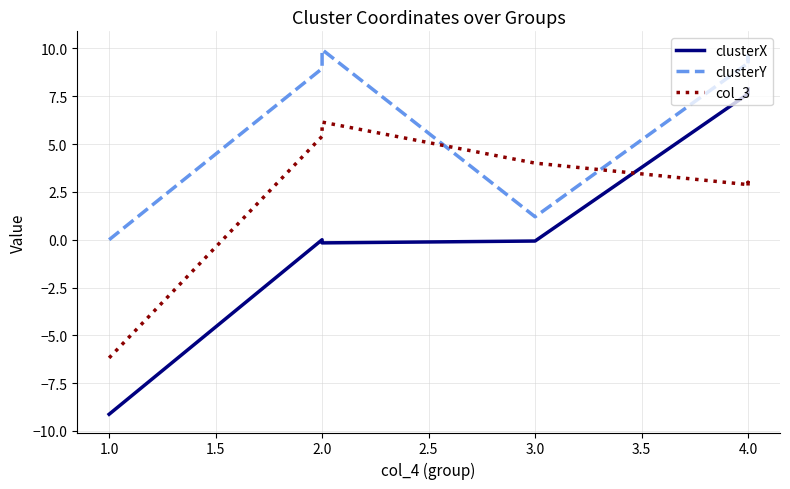

How many intersections are there between col_3 and clusterY?

2